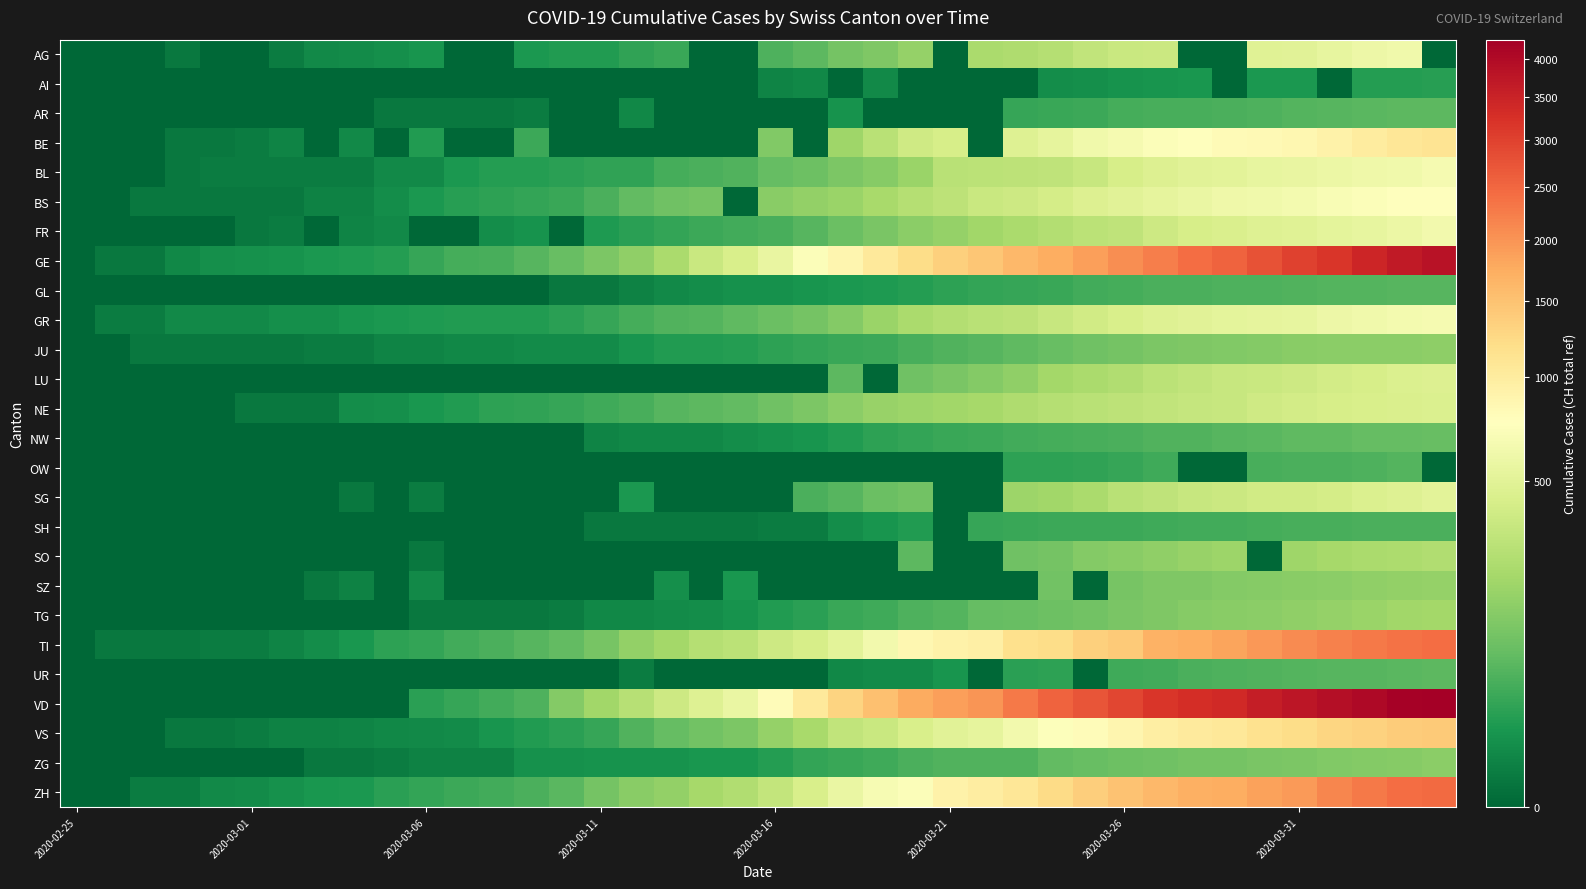

Reading left to right, list all the values displayed in this chart.

AG: 0	0	0	1	0	0	2	6	7	9	12	0	0	14	17	18	27	32	0	0	52	67	101	118	168	0	232	241	266	319	349	364	0	0	481	499	549	592	626	0
AI: 0	0	0	0	0	0	0	0	0	0	0	0	0	0	0	0	0	0	0	0	4	5	0	6	0	0	0	0	8	9	11	12	13	0	14	14	0	20	20	21
AR: 0	0	0	0	0	0	0	0	0	1	1	1	1	2	0	0	5	0	0	0	0	0	11	0	0	0	0	30	33	34	42	44	45	48	50	58	61	64	65	66
BE: 0	0	0	1	1	2	4	0	6	0	17	0	0	34	0	0	0	0	0	0	123	0	193	282	377	418	0	470	532	624	660	718	767	798	826	856	909	1003	1073	1106
BL: 0	0	0	1	2	2	2	2	2	6	6	15	19	20	22	26	26	42	47	54	76	89	116	134	184	282	289	302	306	341	422	466	502	511	539	561	588	610	625	656
BS: 0	0	1	1	1	1	1	3	3	8	15	21	24	28	33	49	73	92	100	0	143	164	181	220	270	297	356	374	410	462	501	530	569	605	617	653	687	714	754	767
FR: 0	0	0	0	0	1	2	0	4	6	0	0	8	11	0	16	22	29	36	40	45	59	86	111	145	167	202	226	255	293	309	369	421	442	477	491	525	550	588	638
GE: 0	1	1	5	9	10	11	14	16	20	30	43	45	60	80	114	155	227	351	435	556	710	863	1041	1212	1350	1453	1611	1729	1870	2073	2231	2436	2547	2761	3003	3180	3469	3678	3816
GL: 0	0	0	0	0	0	0	0	0	0	0	0	0	0	1	1	3	6	8	10	10	12	14	16	20	25	29	31	33	40	43	47	47	50	51	53	56	58	59	61
GR: 0	2	2	6	6	6	9	9	12	14	16	17	18	18	22	31	43	53	56	71	84	101	128	182	226	258	284	300	343	393	433	474	495	519	535	547	592	622	649	657
JU: 0	0	1	1	1	1	1	2	2	4	4	5	5	7	7	7	12	17	18	19	25	29	32	36	44	54	61	69	82	92	100	114	119	127	128	140	145	149	149	154
LU: 0	0	0	0	0	0	0	0	0	0	0	0	0	0	0	0	0	0	0	0	0	0	65	0	92	109	131	156	205	228	253	287	317	339	351	375	401	422	449	469
NE: 0	0	0	0	0	1	1	1	8	9	13	18	24	27	31	37	46	59	68	74	93	114	146	175	189	200	216	247	265	280	299	316	337	346	378	402	420	430	444	452
NW: 0	0	0	0	0	0	0	0	0	0	0	0	0	0	0	4	5	5	5	8	10	12	18	25	28	33	36	39	42	44	48	54	55	59	63	70	70	76	79	80
OW: 0	0	0	0	0	0	0	0	0	0	0	0	0	0	0	0	0	0	0	0	0	0	0	0	0	0	0	24	25	27	30	37	0	0	46	47	49	51	56	0
SG: 0	0	0	0	0	0	0	0	1	0	2	0	0	0	0	0	15	0	0	0	0	47	61	85	98	0	0	185	200	228	280	306	339	365	389	394	414	455	480	504
SH: 0	0	0	0	0	0	0	0	0	0	0	0	0	0	0	1	1	1	1	1	2	2	8	12	17	0	30	32	34	35	36	37	40	41	42	44	44	47	47	47
SO: 0	0	0	0	0	0	0	0	0	0	1	0	0	0	0	0	0	0	0	0	0	0	0	0	66	0	0	95	104	129	141	157	173	190	0	196	216	227	237	250
SZ: 0	0	0	0	0	0	0	1	3	0	6	0	0	0	0	0	0	9	0	13	0	0	0	0	0	0	0	0	97	0	107	119	122	128	135	140	146	155	165	168
TG: 0	0	0	0	0	0	0	0	0	0	1	1	1	1	2	5	5	7	8	11	17	23	32	37	50	57	76	82	88	97	111	118	135	139	149	155	167	180	199	209
TI: 0	1	1	1	2	2	4	8	13	25	28	41	49	61	75	108	163	206	265	293	368	426	511	638	849	916	945	1162	1209	1354	1401	1688	1727	1837	1962	2091	2195	2271	2377	2442
UR: 0	0	0	0	0	0	0	0	0	0	0	0	0	0	0	0	2	0	0	0	0	0	5	7	7	12	0	22	25	0	38	40	48	50	53	57	59	60	62	66
VD: 0	0	0	0	0	0	0	0	0	0	23	30	40	51	130	203	277	370	477	566	796	1039	1303	1513	1754	1873	1975	2281	2546	2738	2943	3177	3308	3393	3605	3764	3916	4050	4185	4257
VS: 0	0	0	1	1	2	3	3	4	5	6	7	12	17	22	30	53	76	98	115	172	225	312	349	436	498	535	628	728	793	874	968	1017	1055	1144	1211	1282	1334	1385	1418
ZG: 0	0	0	0	0	0	0	1	1	2	3	3	3	10	10	11	11	11	13	13	20	29	33	37	48	53	53	53	72	80	87	94	101	101	112	114	125	131	138	146
ZH: 0	0	2	2	6	7	10	13	15	23	29	34	40	49	62	101	140	163	218	250	326	429	568	679	711	922	981	1070	1216	1362	1494	1621	1695	1727	1853	1941	2130	2294	2422	2455